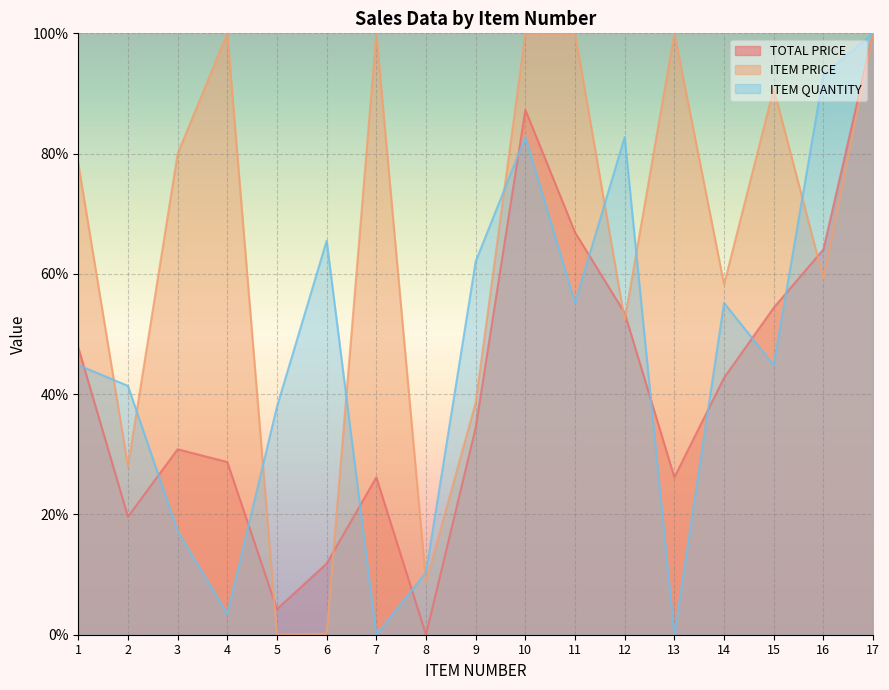

Reading left to right, extract all data points from this chart.

TOTAL PRICE: 47.8	19.6	30.8	28.7	4.3	11.8	26.2	0.0	34.4	87.3	66.9	53.5	26.2	42.7	54.4	64.1	100.0
ITEM PRICE: 78.4	28.0	80.0	100.0	0.0	0.2	100.0	8.7	38.6	100.0	100.0	52.3	100.0	58.3	90.8	59.2	100.0
ITEM QUANTITY: 44.8	41.4	17.2	3.4	37.9	65.5	0.0	10.3	62.1	82.8	55.2	82.8	0.0	55.2	44.8	93.1	100.0